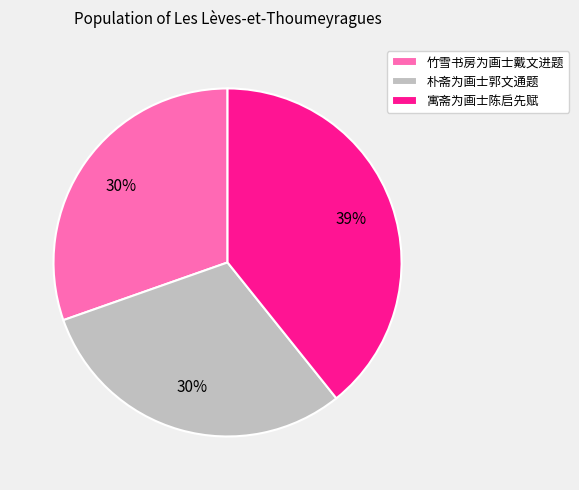

Approximately how many times larger is the value at 寓斋为画士陈启先赋 compared to 竹雪书房为画士戴文进题?

1.3